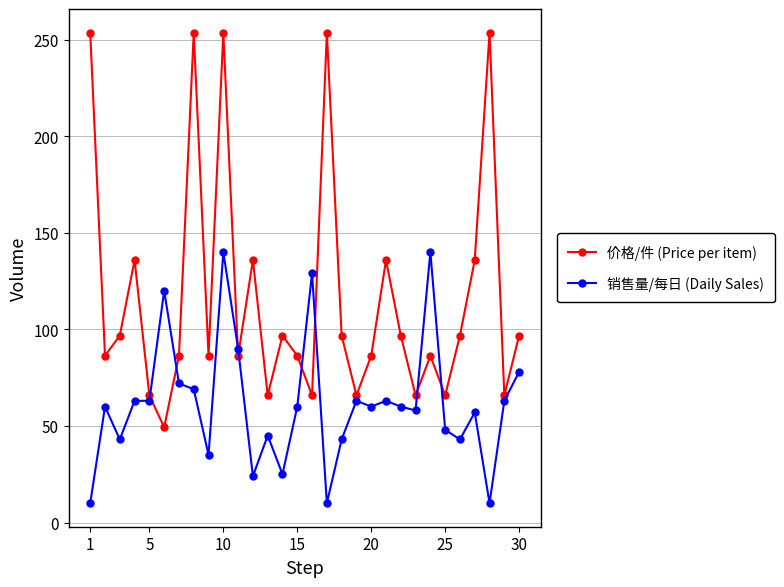

How many times do 销售量/每日 (Daily Sales) and 价格/件 (Price per item) cross each other?

8